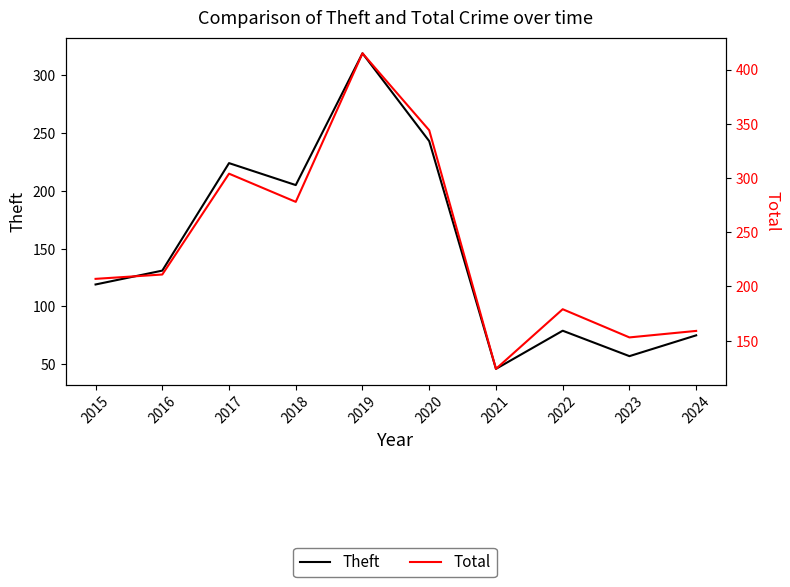

Which category has the lowest value in the Total series?

2021